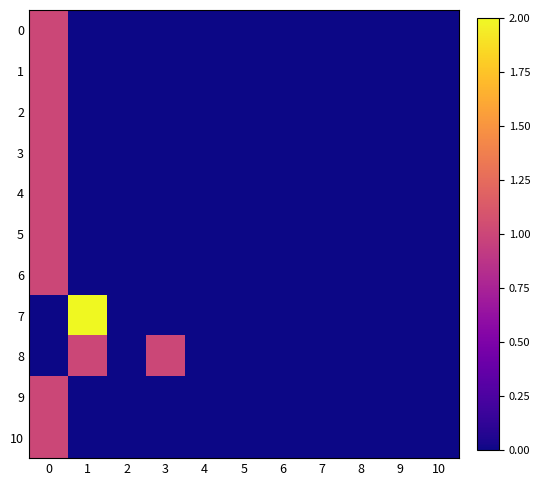

Reading left to right, what are all the values shown in this chart?

0: 0=1	1=0	2=0	3=0	4=0	5=0	6=0	7=0	8=0	9=0	10=0
1: 0=1	1=0	2=0	3=0	4=0	5=0	6=0	7=0	8=0	9=0	10=0
2: 0=1	1=0	2=0	3=0	4=0	5=0	6=0	7=0	8=0	9=0	10=0
3: 0=1	1=0	2=0	3=0	4=0	5=0	6=0	7=0	8=0	9=0	10=0
4: 0=1	1=0	2=0	3=0	4=0	5=0	6=0	7=0	8=0	9=0	10=0
5: 0=1	1=0	2=0	3=0	4=0	5=0	6=0	7=0	8=0	9=0	10=0
6: 0=1	1=0	2=0	3=0	4=0	5=0	6=0	7=0	8=0	9=0	10=0
7: 0=0	1=2	2=0	3=0	4=0	5=0	6=0	7=0	8=0	9=0	10=0
8: 0=0	1=1	2=0	3=1	4=0	5=0	6=0	7=0	8=0	9=0	10=0
9: 0=1	1=0	2=0	3=0	4=0	5=0	6=0	7=0	8=0	9=0	10=0
10: 0=1	1=0	2=0	3=0	4=0	5=0	6=0	7=0	8=0	9=0	10=0